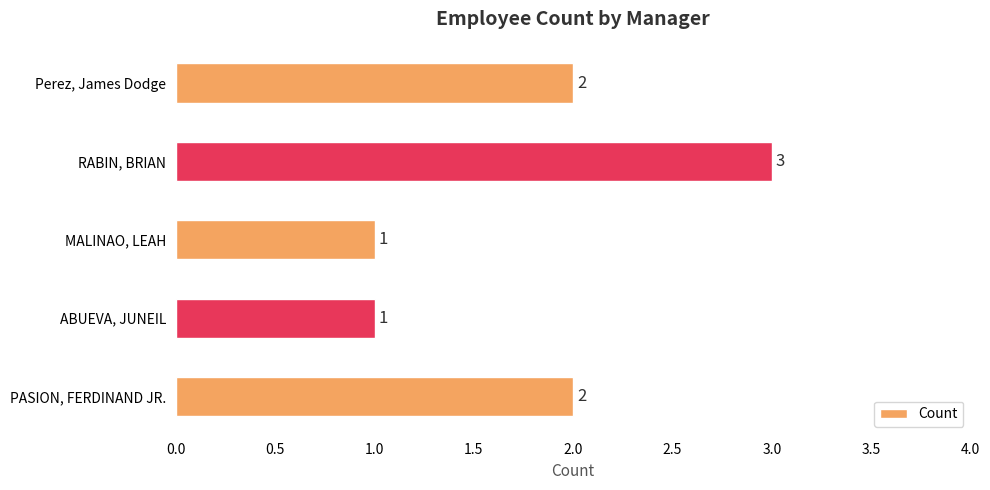

What is the average value?

2